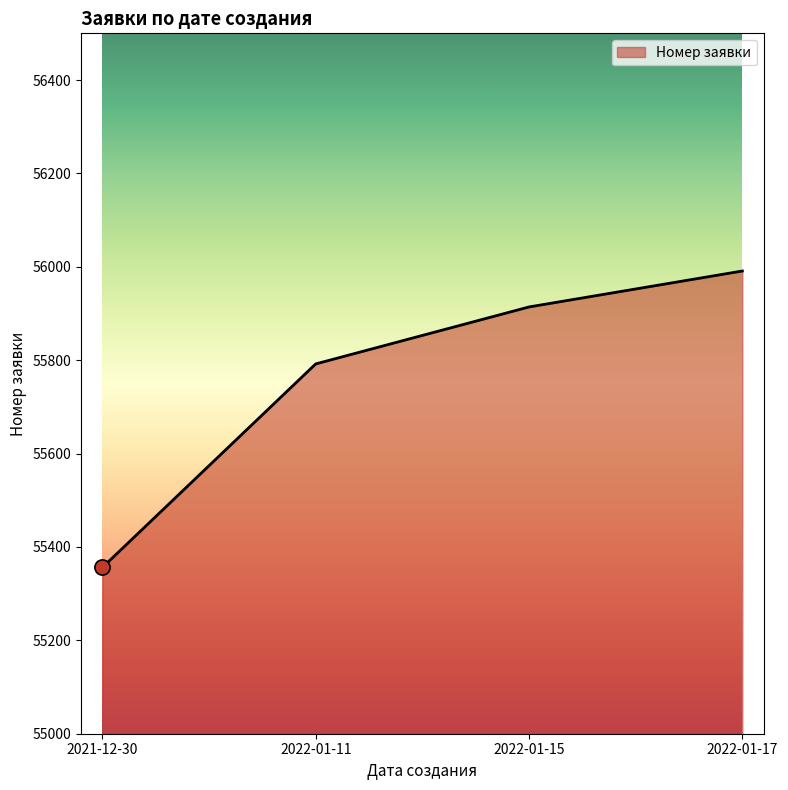

Which has a higher value, 2022-01-17 or 2022-01-15?

2022-01-17